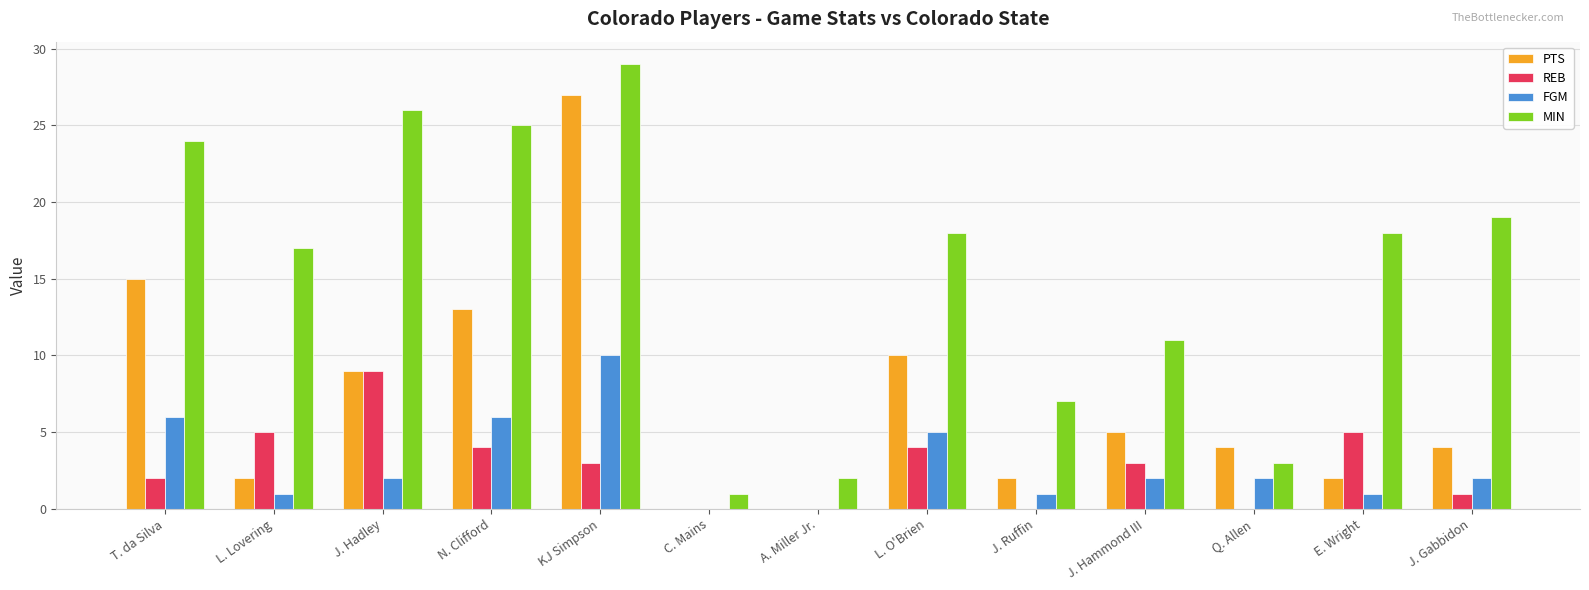

Are the bars horizontal?

No